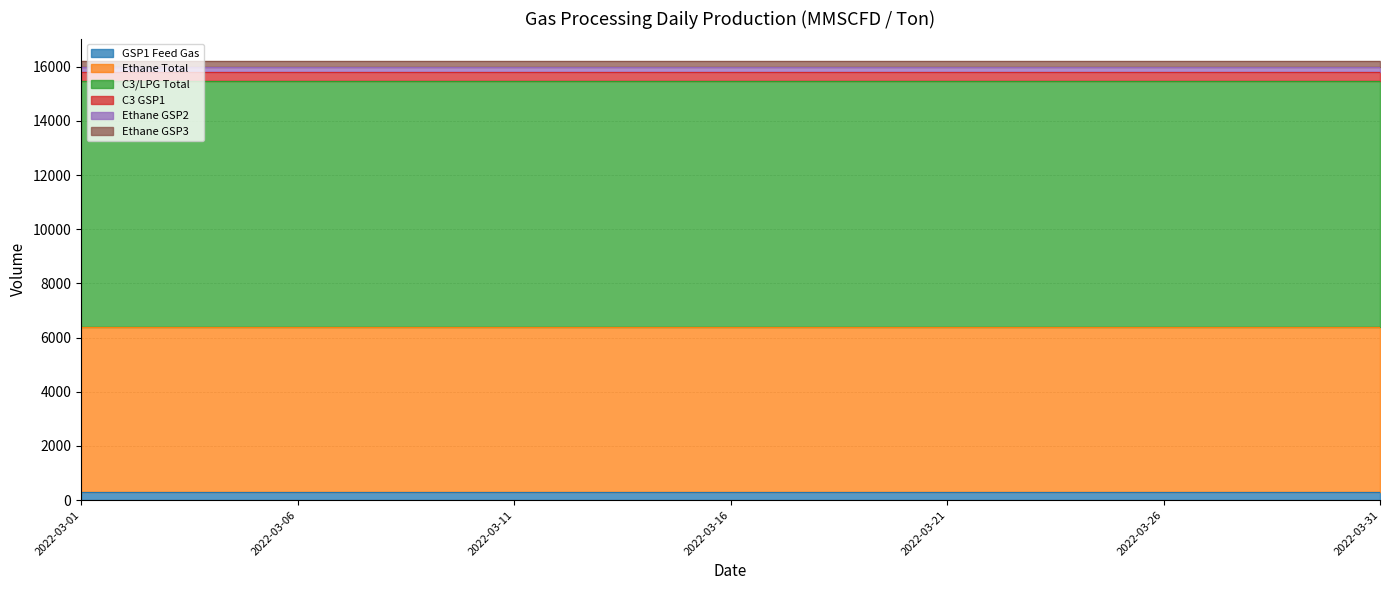

What is the minimum value shown in the chart?

168.0